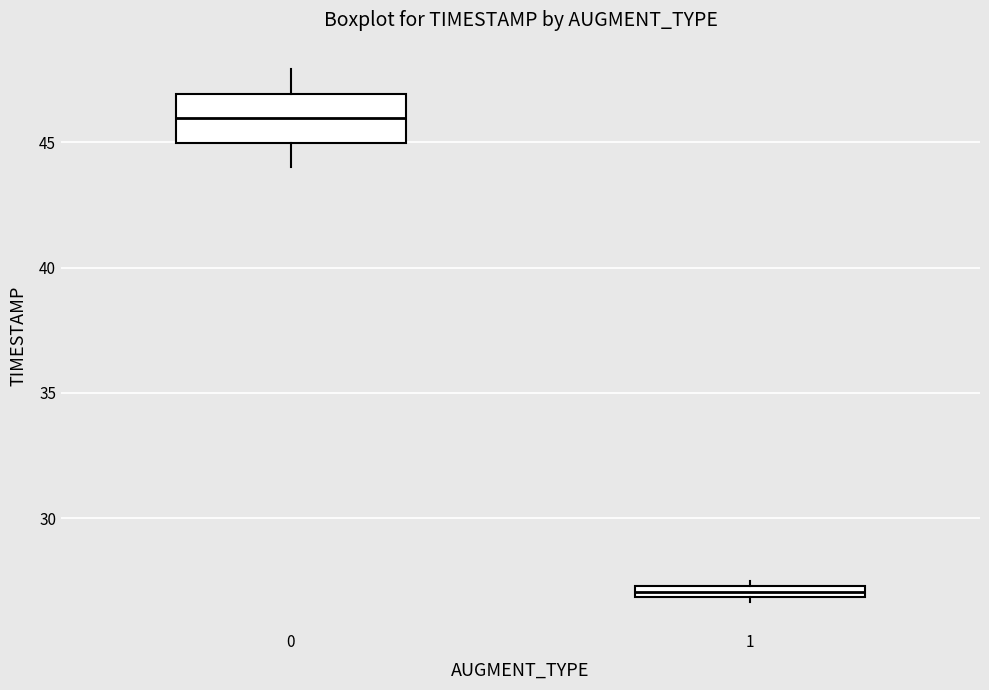

Comparing the boxes themselves (not the whiskers), which one is the tallest?

0